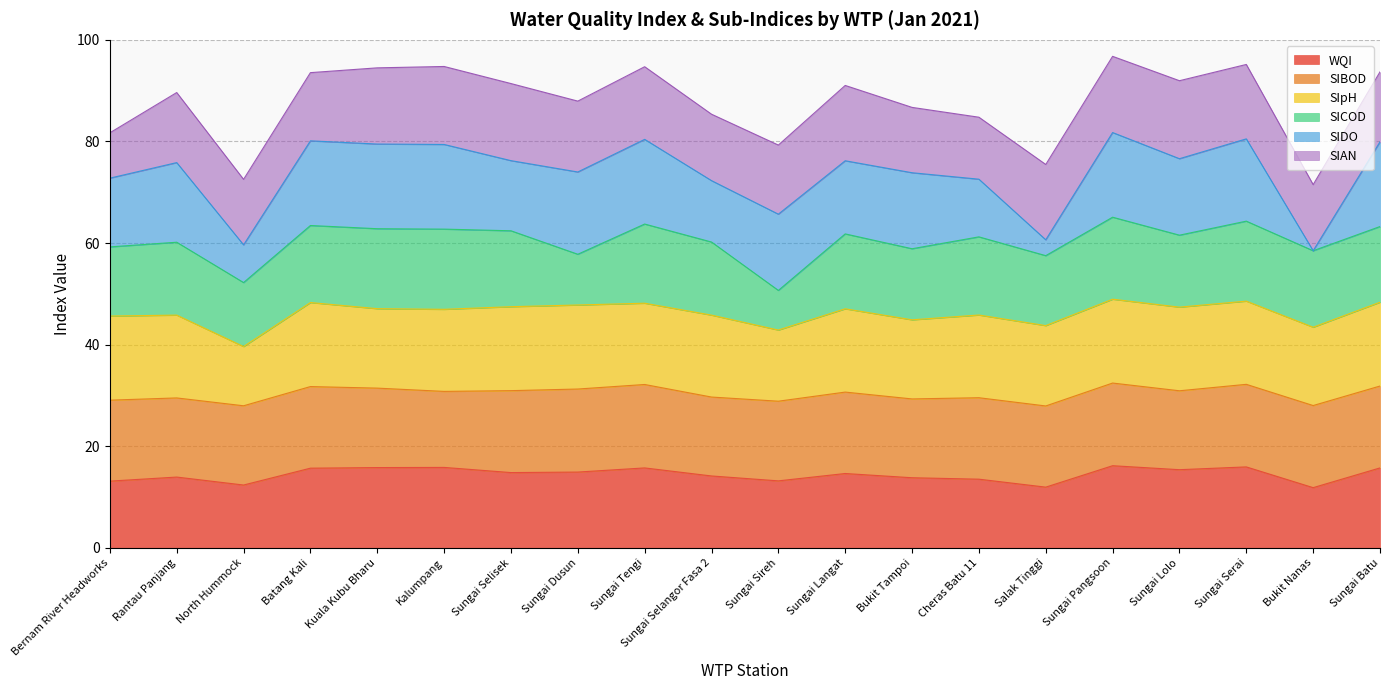

What is the total value across all series at Sungai Langat?

91.0